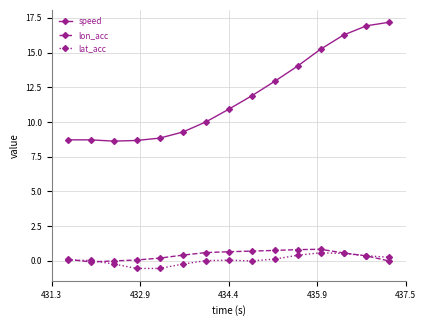

Which series has the largest total across all categories?

speed